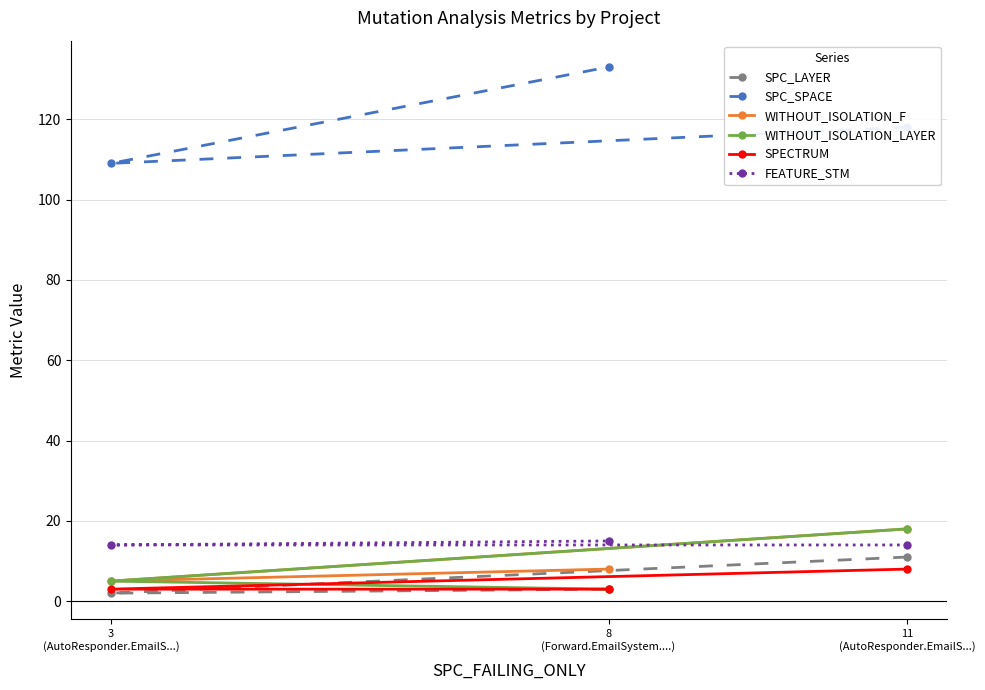

What is the average value of the SPC_LAYER series?

5